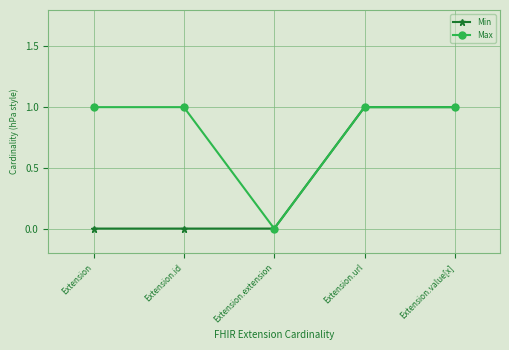

How many series are shown in this chart?

2